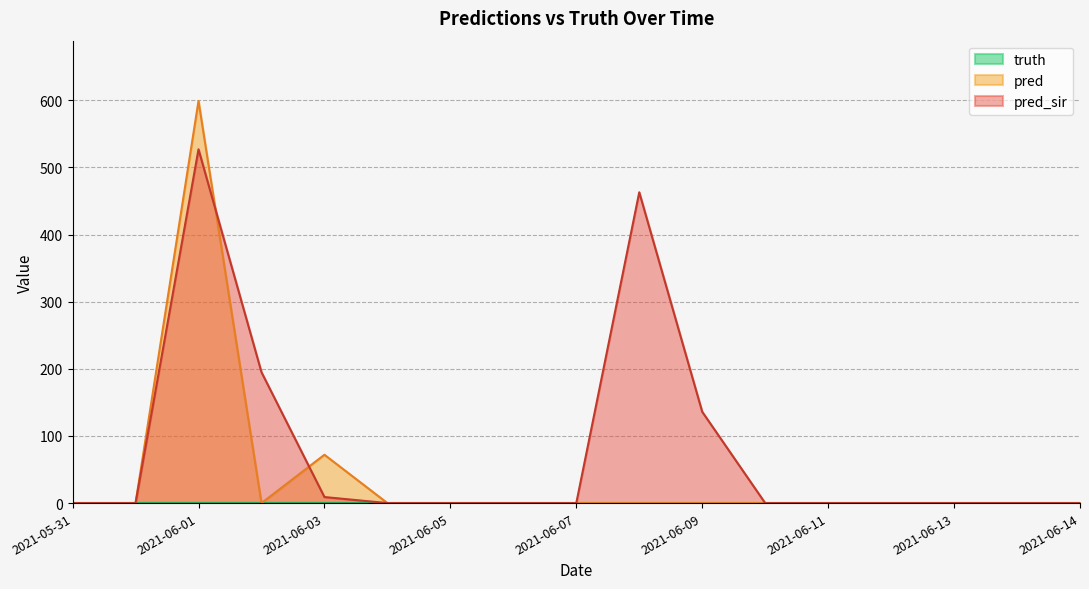

Which category has the lowest value in the pred_sir series?

2021-05-31